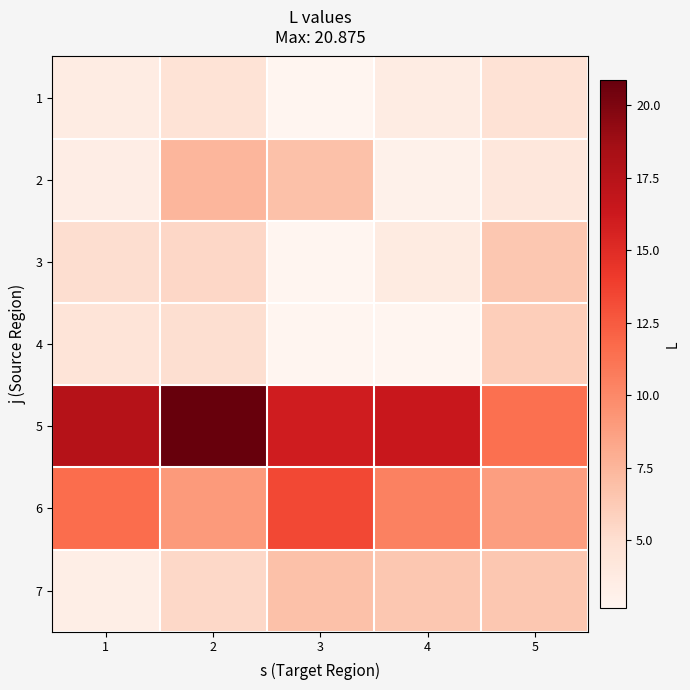

Count the number of data series in this chart.

7